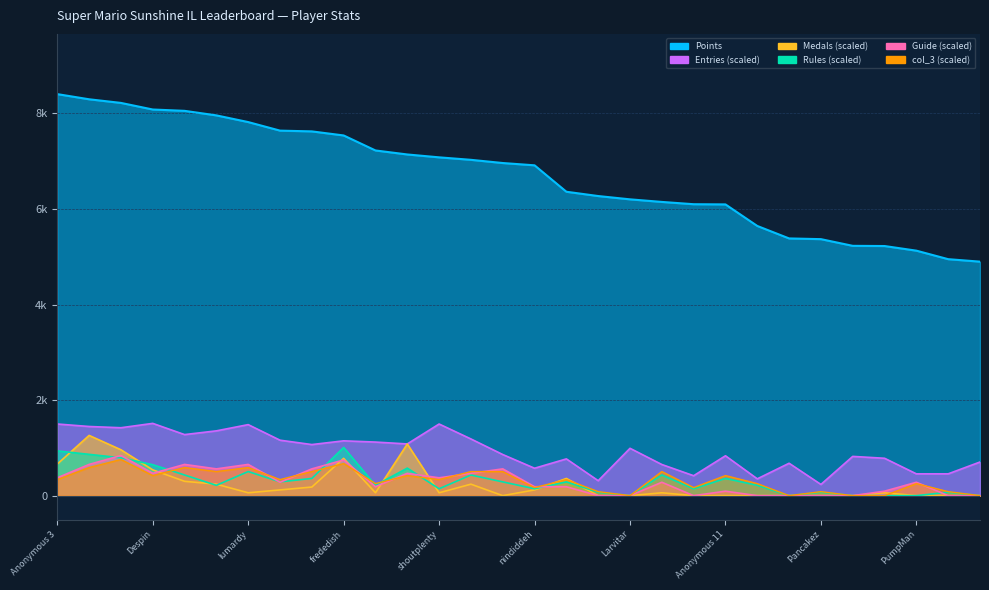

Reading left to right, extract all data points from this chart.

Points: Anonymous 3=8403.0	Fech=8295.0	FoundYourGun=8219.0	Despin=8081.0	Anonymous 4=8053.0	Rimato13=7958.0	lumardy=7818.0	Jpep=7639.0	Anonymous 5=7623.0	frededish=7538.0	AverageTrey=7224.0	Jer=7140.0	shoutplenty=7080.0	BlazeRol=7028.0	Anonymous 6=6961.0	nindiddeh=6913.0	Inkstar=6360.0	Switchmaster64=6270.0	Larvitar=6201.0	Weegee=6147.0	JJsrl=6099.0	Anonymous 11=6095.0	Ipsen.k=5644.0	Skitch=5383.0	Pancakez=5368.0	Pogonateur=5228.0	AudioKillers=5224.0	PumpMan=5127.0	Jesteq=4949.0	RSW=4897.0
Rules: Anonymous 3=936.3	Fech=864.3	FoundYourGun=792.3	Despin=648.2	Anonymous 4=432.2	Rimato13=216.1	lumardy=504.2	Jpep=288.1	Anonymous 5=360.1	frededish=1008.4	AverageTrey=216.1	Jer=576.2	shoutplenty=144.1	BlazeRol=432.2	Anonymous 6=288.1	nindiddeh=144.1	Inkstar=288.1	Switchmaster64=72.0	Larvitar=0.0	Weegee=432.2	JJsrl=144.1	Anonymous 11=360.1	Ipsen.k=216.1	Skitch=0.0	Pancakez=72.0	Pogonateur=0.0	AudioKillers=0.0	PumpMan=0.0	Jesteq=72.0	RSW=0.0
Guide: Anonymous 3=373.5	Fech=653.6	FoundYourGun=840.3	Despin=466.8	Anonymous 4=653.6	Rimato13=560.2	lumardy=653.6	Jpep=280.1	Anonymous 5=560.2	frededish=746.9	AverageTrey=186.7	Jer=466.8	shoutplenty=373.5	BlazeRol=466.8	Anonymous 6=560.2	nindiddeh=186.7	Inkstar=186.7	Switchmaster64=0.0	Larvitar=0.0	Weegee=280.1	JJsrl=0.0	Anonymous 11=93.4	Ipsen.k=0.0	Skitch=0.0	Pancakez=0.0	Pogonateur=0.0	AudioKillers=93.4	PumpMan=280.1	Jesteq=0.0	RSW=0.0
Medals: Anonymous 3=660.2	Fech=1260.5	FoundYourGun=960.3	Despin=540.2	Anonymous 4=300.1	Rimato13=240.1	lumardy=60.0	Jpep=120.0	Anonymous 5=180.1	frededish=780.3	AverageTrey=60.0	Jer=1080.4	shoutplenty=60.0	BlazeRol=240.1	Anonymous 6=0.0	nindiddeh=120.0	Inkstar=360.1	Switchmaster64=0.0	Larvitar=0.0	Weegee=60.0	JJsrl=0.0	Anonymous 11=0.0	Ipsen.k=0.0	Skitch=0.0	Pancakez=0.0	Pogonateur=0.0	AudioKillers=60.0	PumpMan=0.0	Jesteq=0.0	RSW=0.0
col_3: Anonymous 3=336.1	Fech=588.2	FoundYourGun=756.3	Despin=420.2	Anonymous 4=588.2	Rimato13=504.2	lumardy=588.2	Jpep=336.1	Anonymous 5=504.2	frededish=672.2	AverageTrey=252.1	Jer=420.2	shoutplenty=336.1	BlazeRol=504.2	Anonymous 6=504.2	nindiddeh=168.1	Inkstar=336.1	Switchmaster64=84.0	Larvitar=0.0	Weegee=504.2	JJsrl=168.1	Anonymous 11=420.2	Ipsen.k=252.1	Skitch=0.0	Pancakez=84.0	Pogonateur=0.0	AudioKillers=0.0	PumpMan=252.1	Jesteq=84.0	RSW=0.0
col_4: Anonymous 3=1499.5	Fech=1447.3	FoundYourGun=1421.3	Despin=1512.5	Anonymous 4=1277.8	Rimato13=1356.1	lumardy=1486.5	Jpep=1160.5	Anonymous 5=1069.2	frededish=1147.4	AverageTrey=1121.4	Jer=1082.2	shoutplenty=1499.5	BlazeRol=1186.6	Anonymous 6=860.6	nindiddeh=573.7	Inkstar=769.3	Switchmaster64=312.9	Larvitar=991.0	Weegee=652.0	JJsrl=417.3	Anonymous 11=834.5	Ipsen.k=352.1	Skitch=678.0	Pancakez=234.7	Pogonateur=821.5	AudioKillers=782.3	PumpMan=456.4	Jesteq=456.4	RSW=704.1